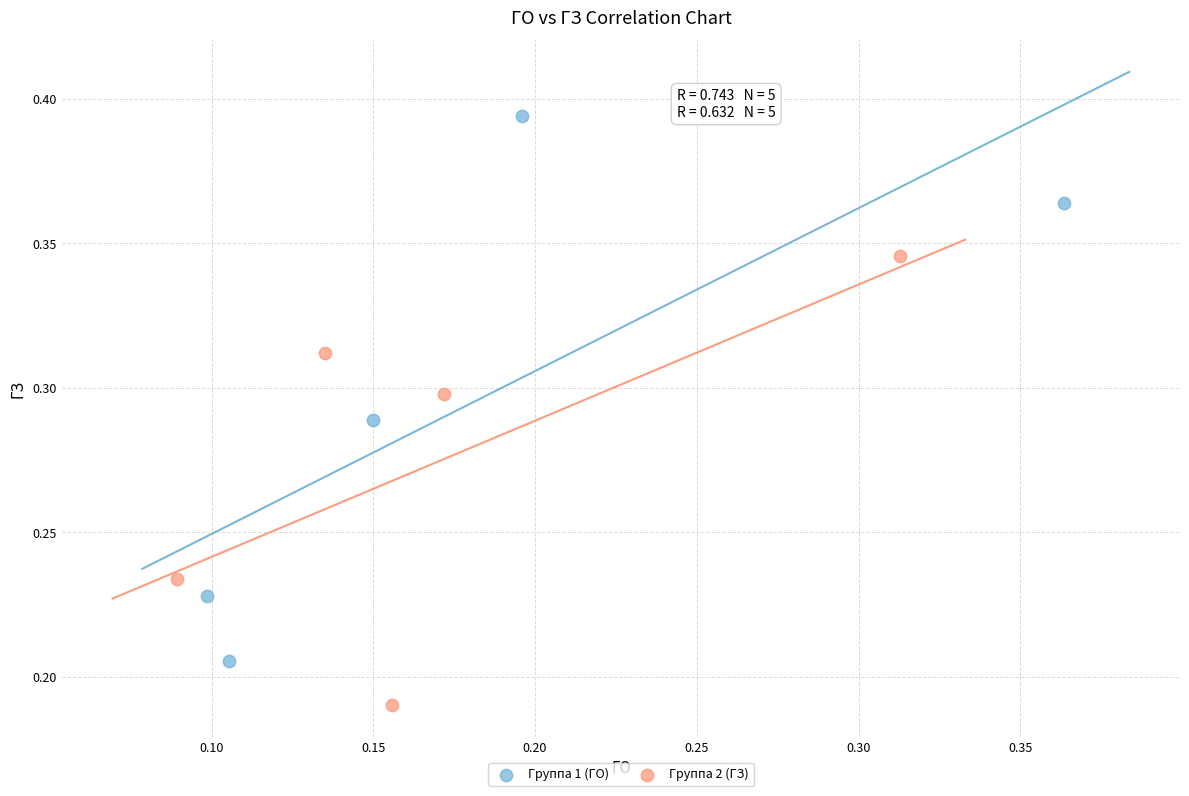

Which series contains the lowest Y value?

Группа 2 (ГЗ)